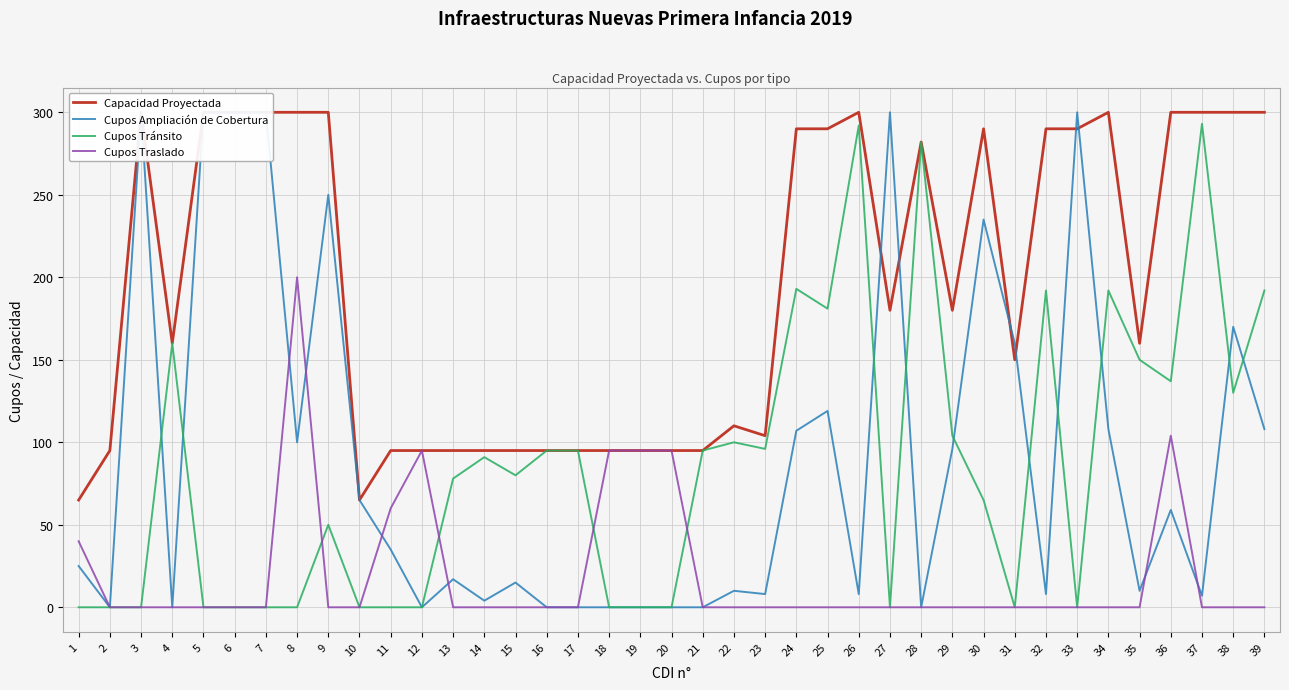

Reading right to left, extract all data points from this chart.

Capacidad Proyectada: 39=300	38=300	37=300	36=300	35=160	34=300	33=290	32=290	31=150	30=290	29=180	28=282	27=180	26=300	25=290	24=290	23=104	22=110	21=95	20=95	19=95	18=95	17=95	16=95	15=95	14=95	13=95	12=95	11=95	10=65	9=300	8=300	7=300	6=300	5=300	4=160	3=300	2=95	1=65
Cupos Ampliación de Cobertura: 39=108	38=170	37=7	36=59	35=10	34=108	33=300	32=8	31=160	30=235	29=96	28=0	27=300	26=8	25=119	24=107	23=8	22=10	21=0	20=0	19=0	18=0	17=0	16=0	15=15	14=4	13=17	12=0	11=35	10=65	9=250	8=100	7=300	6=300	5=300	4=0	3=300	2=0	1=25
Cupos Tránsito: 39=192	38=130	37=293	36=137	35=150	34=192	33=0	32=192	31=0	30=65	29=104	28=282	27=0	26=292	25=181	24=193	23=96	22=100	21=95	20=0	19=0	18=0	17=95	16=95	15=80	14=91	13=78	12=0	11=0	10=0	9=50	8=0	7=0	6=0	5=0	4=160	3=0	2=0	1=0
Cupos Traslado: 39=0	38=0	37=0	36=104	35=0	34=0	33=0	32=0	31=0	30=0	29=0	28=0	27=0	26=0	25=0	24=0	23=0	22=0	21=0	20=95	19=95	18=95	17=0	16=0	15=0	14=0	13=0	12=95	11=60	10=0	9=0	8=200	7=0	6=0	5=0	4=0	3=0	2=0	1=40